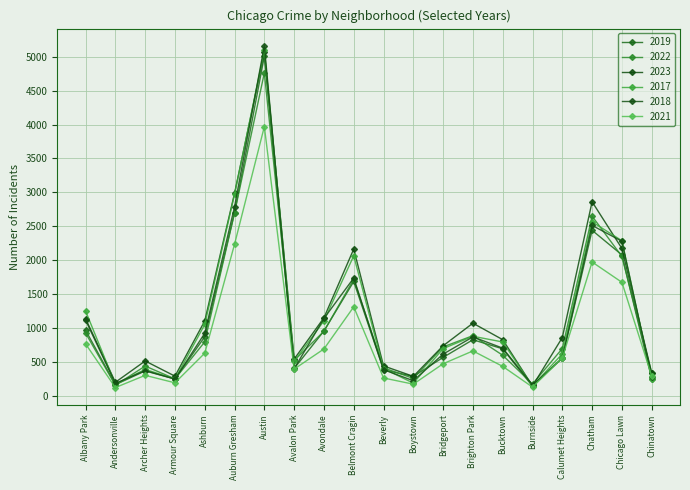

In 2022, how many points are lower than both neighbors (excluding endpoints)?

5